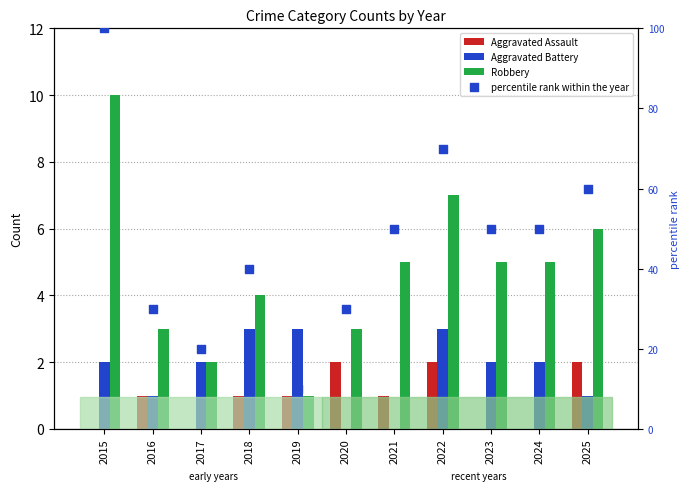

Which series reaches the maximum Y coordinate?

percentile rank within the year